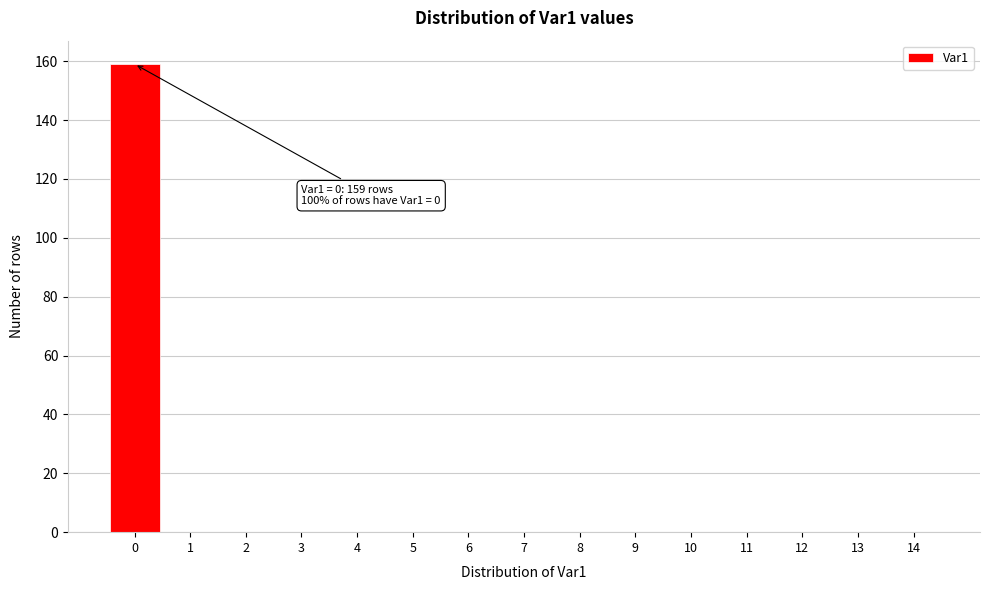

Which range on the x-axis has the tallest bar?

-0.5 to 0.5